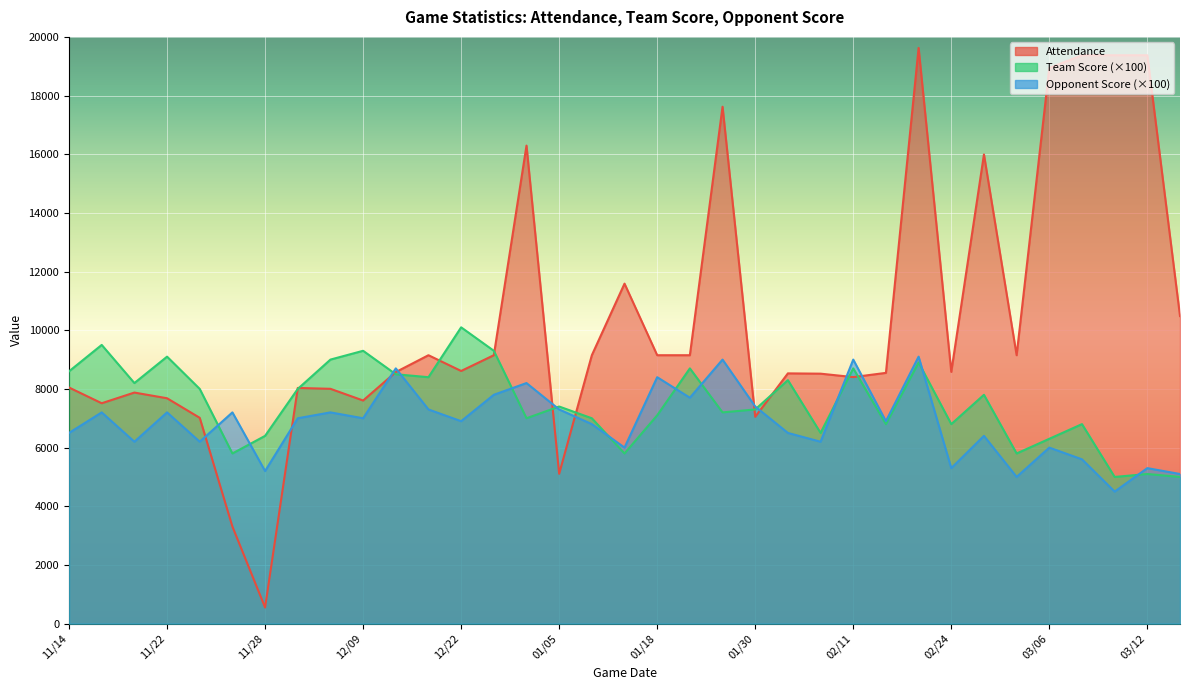

How many lines are shown in the chart?

3